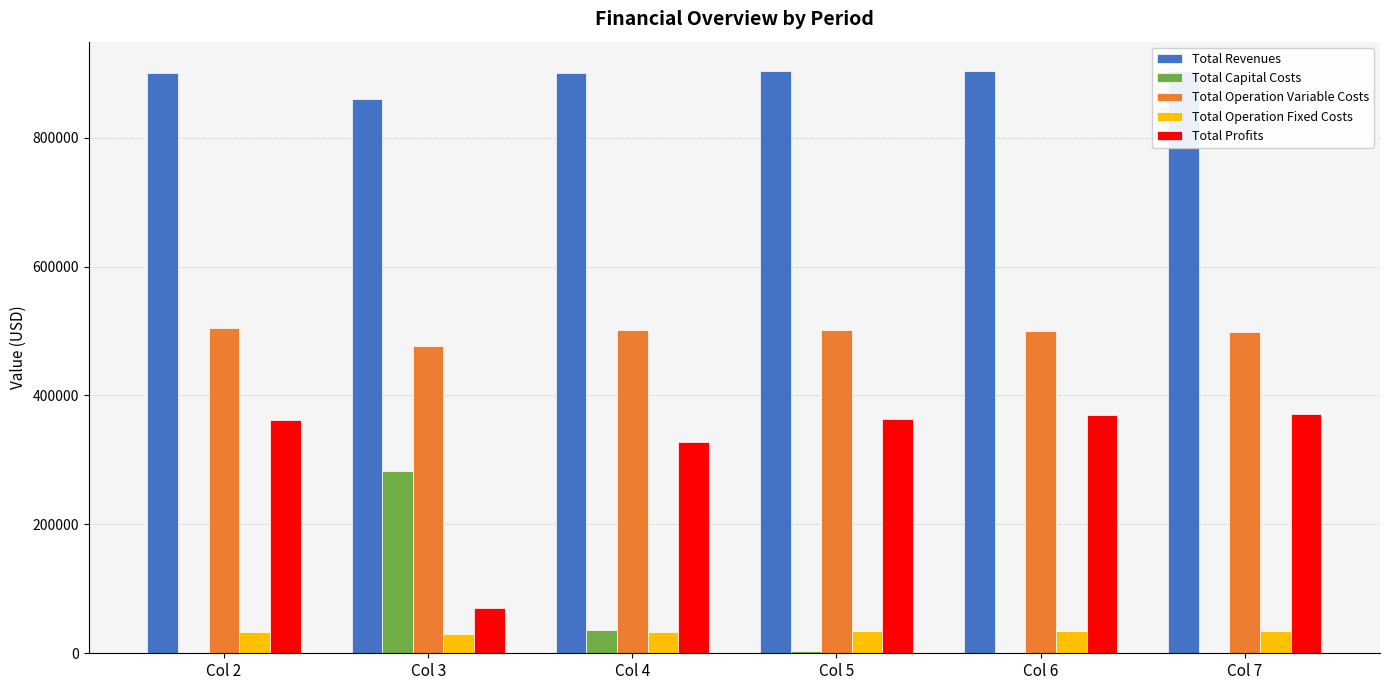

Does the chart contain stacked bars?

No